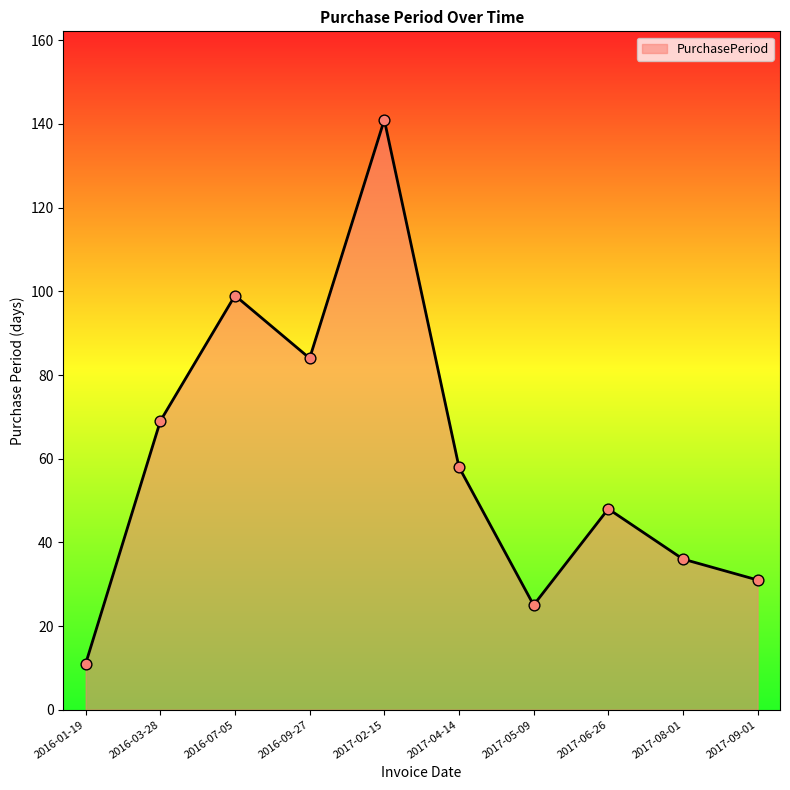

What is the change in value from 2016-07-05 to 2017-08-01?

-63